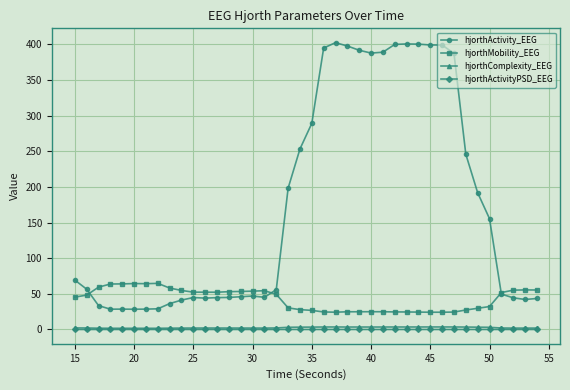

Which series has the largest range (max minus min)?

hjorthActivity_EEG